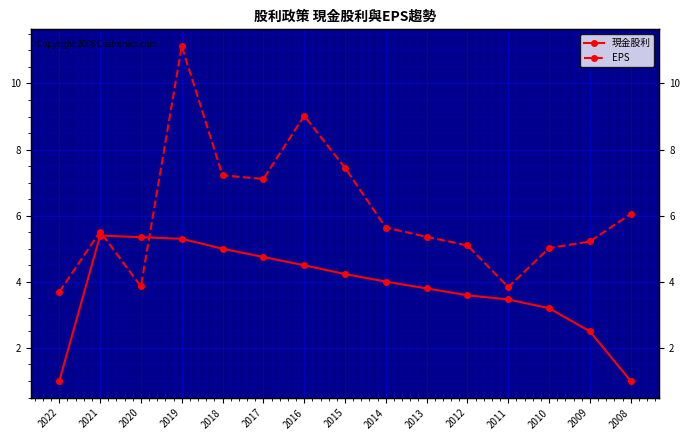

Reading left to right, extract all data points from this chart.

現金股利: 2022=1.0	2021=5.4	2020=5.3	2019=5.3	2018=5.0	2017=4.8	2016=4.5	2015=4.2	2014=4.0	2013=3.8	2012=3.6	2011=3.5	2010=3.2	2009=2.5	2008=1.0
EPS: 2022=3.7	2021=5.5	2020=3.9	2019=11.1	2018=7.2	2017=7.1	2016=9.0	2015=7.5	2014=5.6	2013=5.4	2012=5.1	2011=3.8	2010=5.0	2009=5.2	2008=6.0